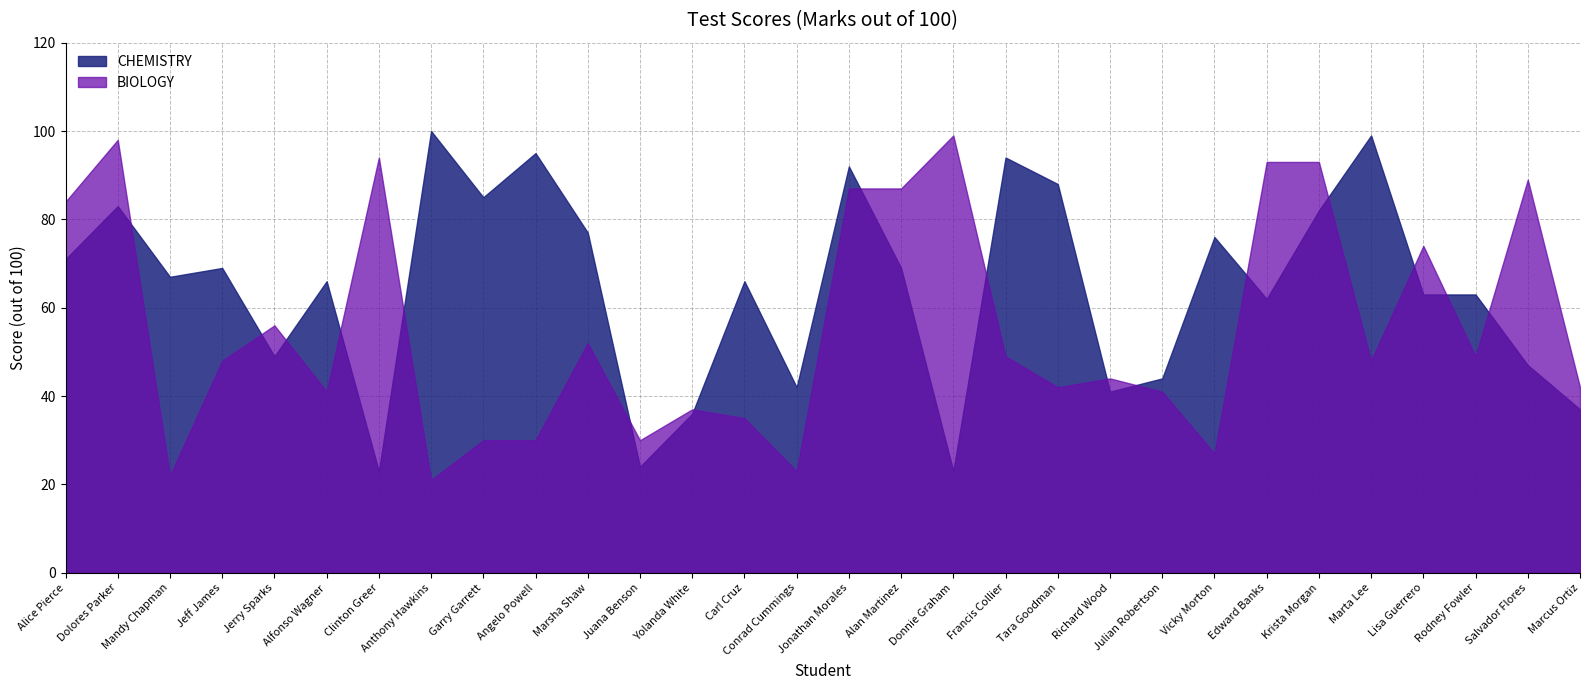

Which series has the largest total across all categories?

CHEMISTRY